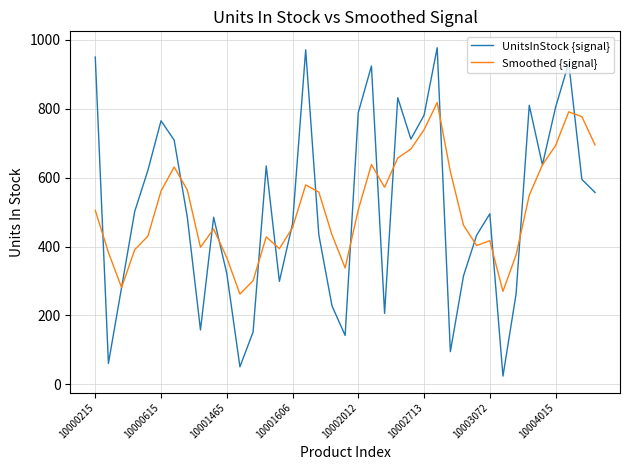

What is the maximum value shown in the chart?

977